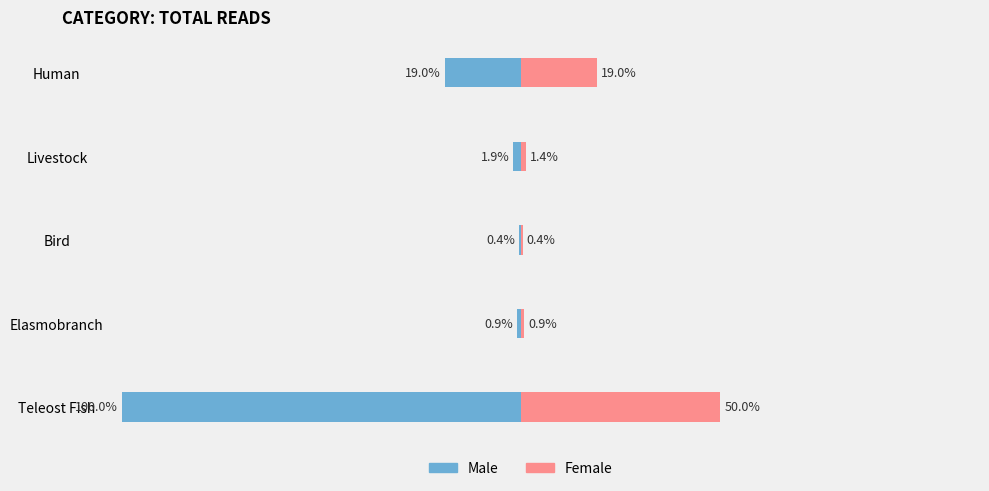

What are all the series names shown in the legend?

Male, Female